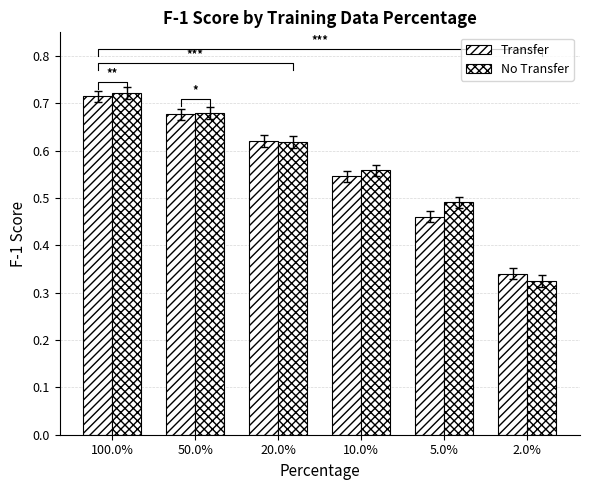

The value of Transfer at 2.0% is 0.5. True or false?

False